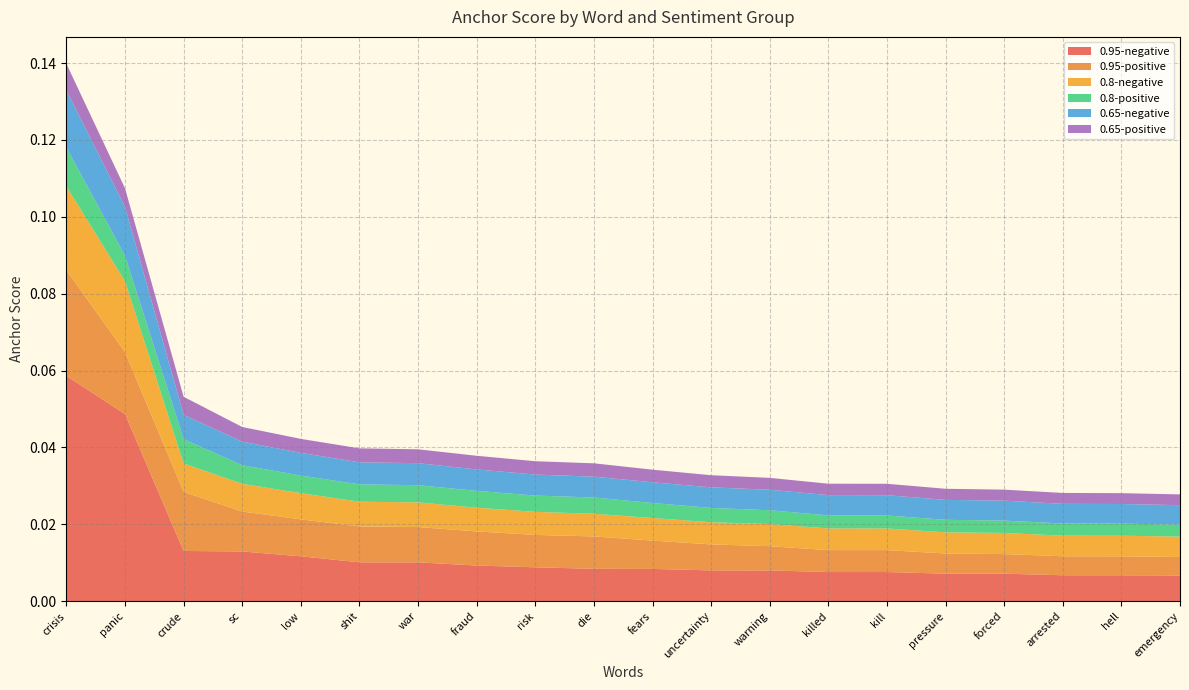

Reading right to left, what are all the values shown in this chart?

0.95-negative: emergency=0.0	hell=0.0	arrested=0.0	forced=0.0	pressure=0.0	kill=0.0	killed=0.0	warning=0.0	uncertainty=0.0	fears=0.0	die=0.0	risk=0.0	fraud=0.0	war=0.0	shit=0.0	low=0.0	sc=0.0	crude=0.0	panic=0.0	crisis=0.1
0.95-positive: emergency=0.0	hell=0.0	arrested=0.0	forced=0.0	pressure=0.0	kill=0.0	killed=0.0	warning=0.0	uncertainty=0.0	fears=0.0	die=0.0	risk=0.0	fraud=0.0	war=0.0	shit=0.0	low=0.0	sc=0.0	crude=0.0	panic=0.0	crisis=0.0
0.8-negative: emergency=0.0	hell=0.0	arrested=0.0	forced=0.0	pressure=0.0	kill=0.0	killed=0.0	warning=0.0	uncertainty=0.0	fears=0.0	die=0.0	risk=0.0	fraud=0.0	war=0.0	shit=0.0	low=0.0	sc=0.0	crude=0.0	panic=0.0	crisis=0.0
0.8-positive: emergency=0.0	hell=0.0	arrested=0.0	forced=0.0	pressure=0.0	kill=0.0	killed=0.0	warning=0.0	uncertainty=0.0	fears=0.0	die=0.0	risk=0.0	fraud=0.0	war=0.0	shit=0.0	low=0.0	sc=0.0	crude=0.0	panic=0.0	crisis=0.0
0.65-negative: emergency=0.0	hell=0.0	arrested=0.0	forced=0.0	pressure=0.0	kill=0.0	killed=0.0	warning=0.0	uncertainty=0.0	fears=0.0	die=0.0	risk=0.0	fraud=0.0	war=0.0	shit=0.0	low=0.0	sc=0.0	crude=0.0	panic=0.0	crisis=0.0
0.65-positive: emergency=0.0	hell=0.0	arrested=0.0	forced=0.0	pressure=0.0	kill=0.0	killed=0.0	warning=0.0	uncertainty=0.0	fears=0.0	die=0.0	risk=0.0	fraud=0.0	war=0.0	shit=0.0	low=0.0	sc=0.0	crude=0.0	panic=0.0	crisis=0.0